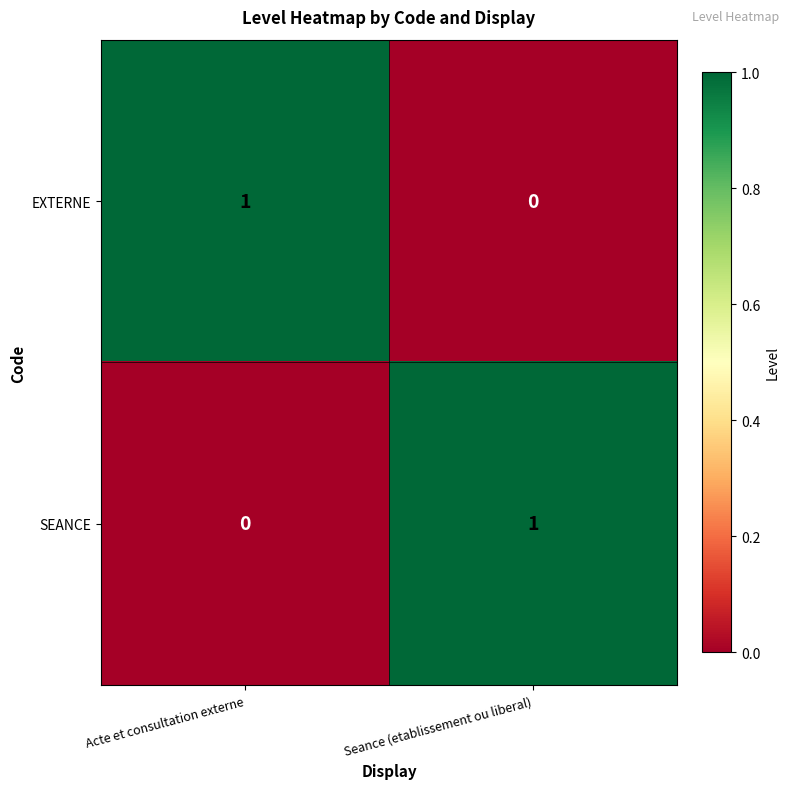

Where is EXTERNE nearest to the value 0?

Seance (etablissement ou liberal)